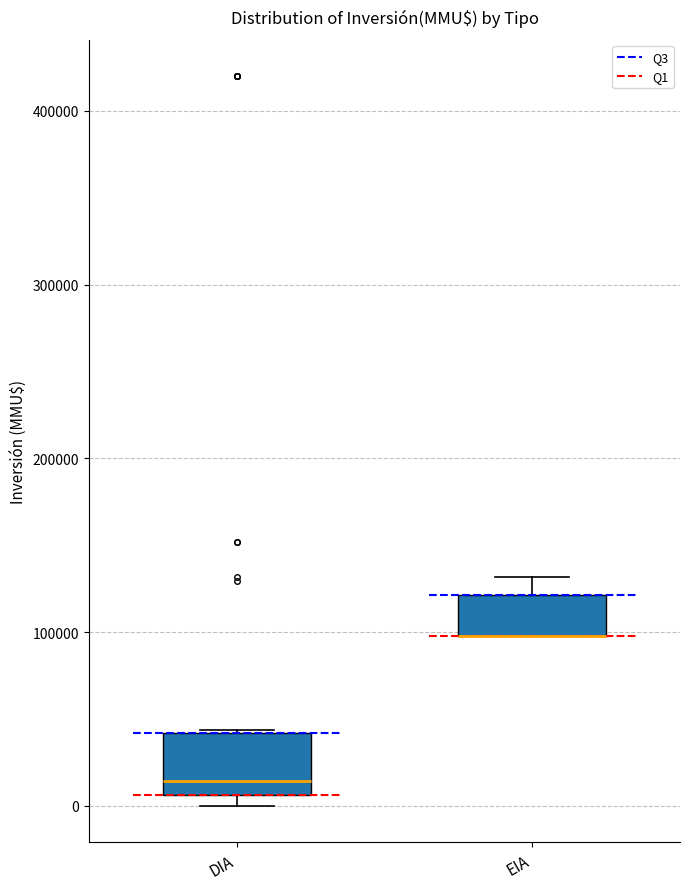

Which box is the tallest, from its lower edge to its upper edge?

DIA